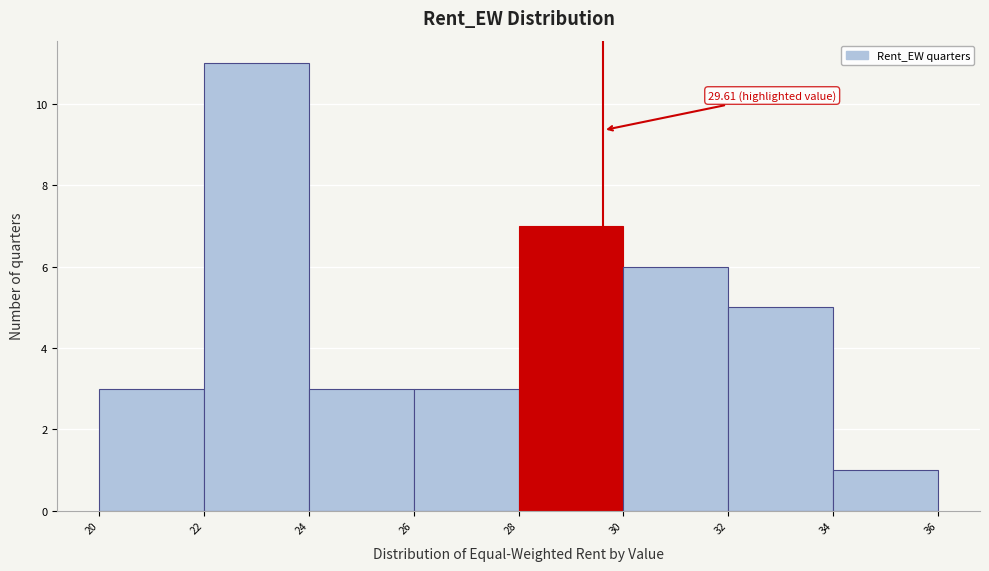

Which range on the x-axis has the tallest bar?

22 to 24